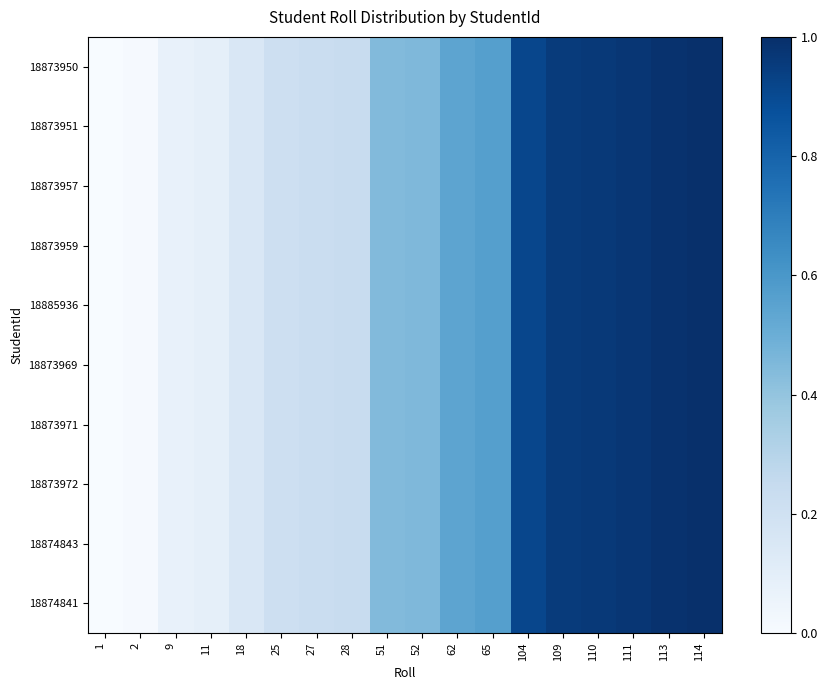

Which category has the highest value across all series?

114